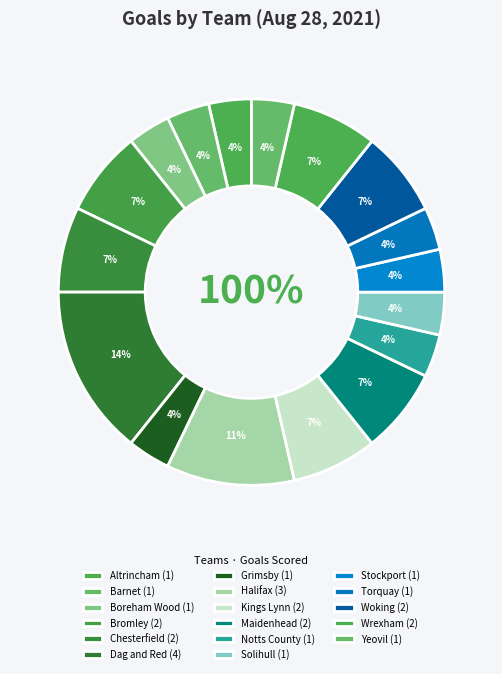

What is the change in value from Boreham Wood to Bromley?

+1